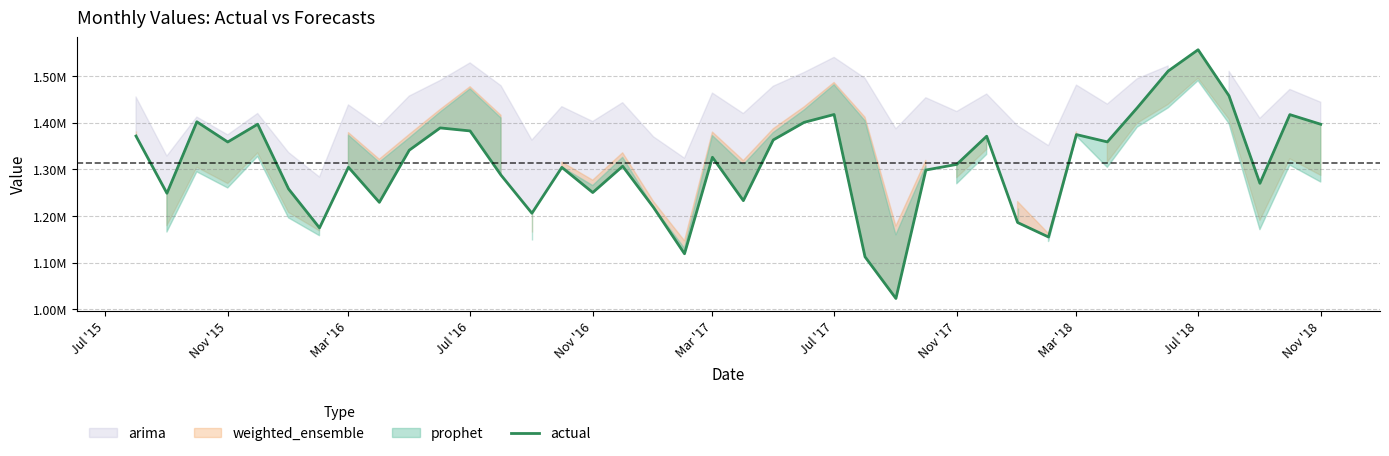

How many interior local peaks (higher than both neighbors) does the data have?

12